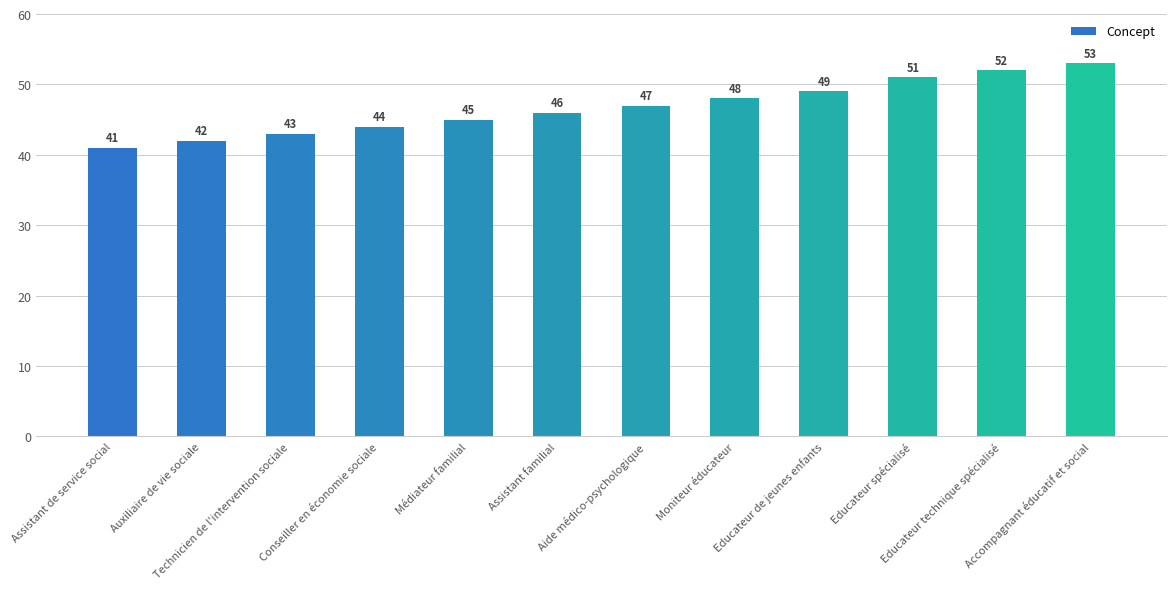

Which has a higher value, Educateur technique spécialisé or Assistant familial?

Educateur technique spécialisé